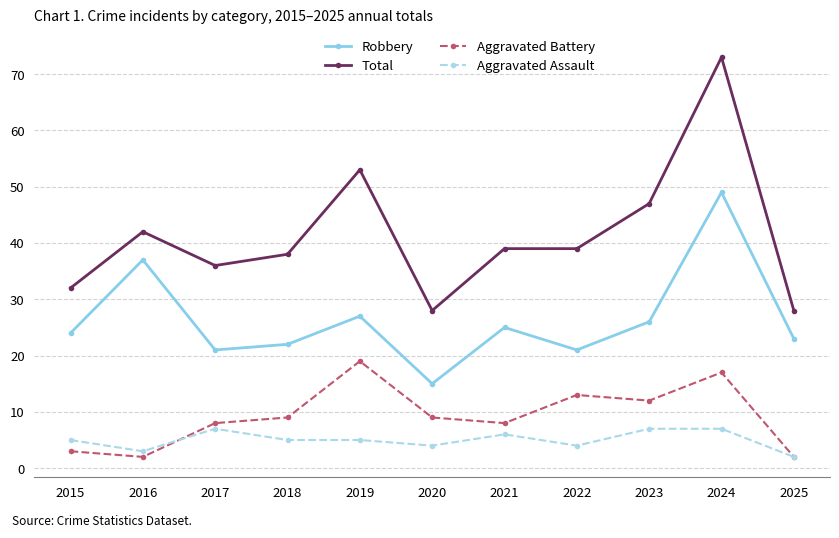

What is the spread (max minus min) of values at 2016?

40